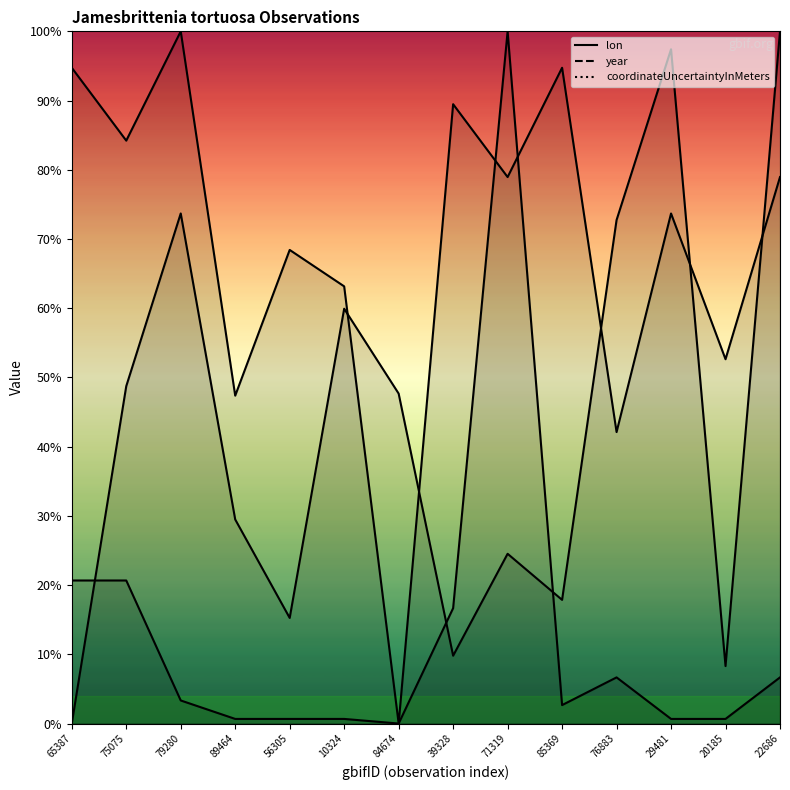

Rank the series at 75075 from lowest to highest value.

coordinateUncertaintyInMeters, lon, year